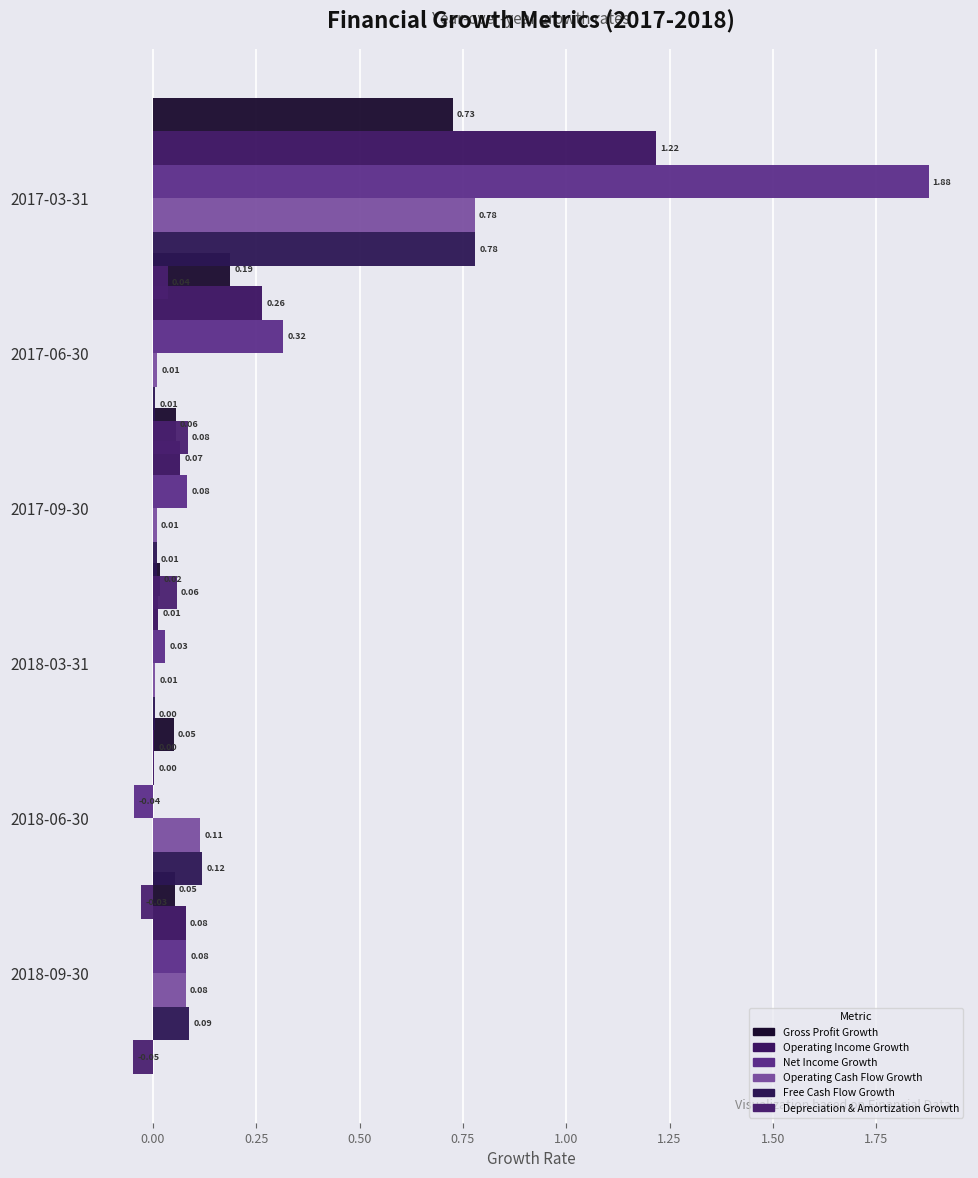

The Depreciation & Amortization Growth series shows 0.0 at 2018-06-30. True or false?

False